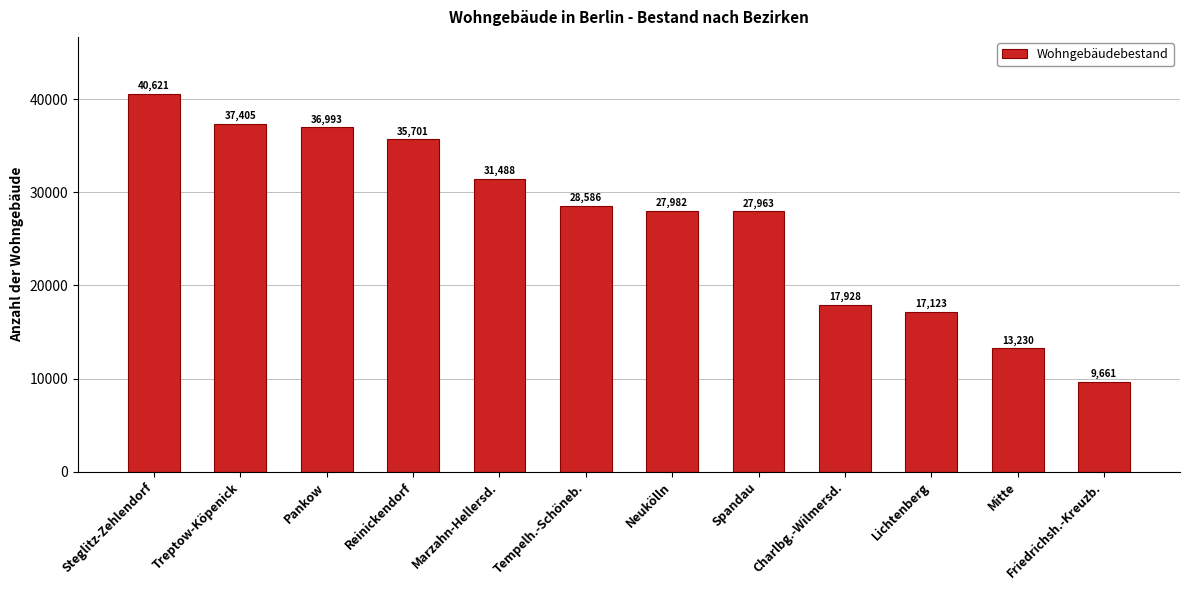

Reading left to right, transcribe all the data shown in this chart.

40621	37405	36993	35701	31488	28586	27982	27963	17928	17123	13230	9661